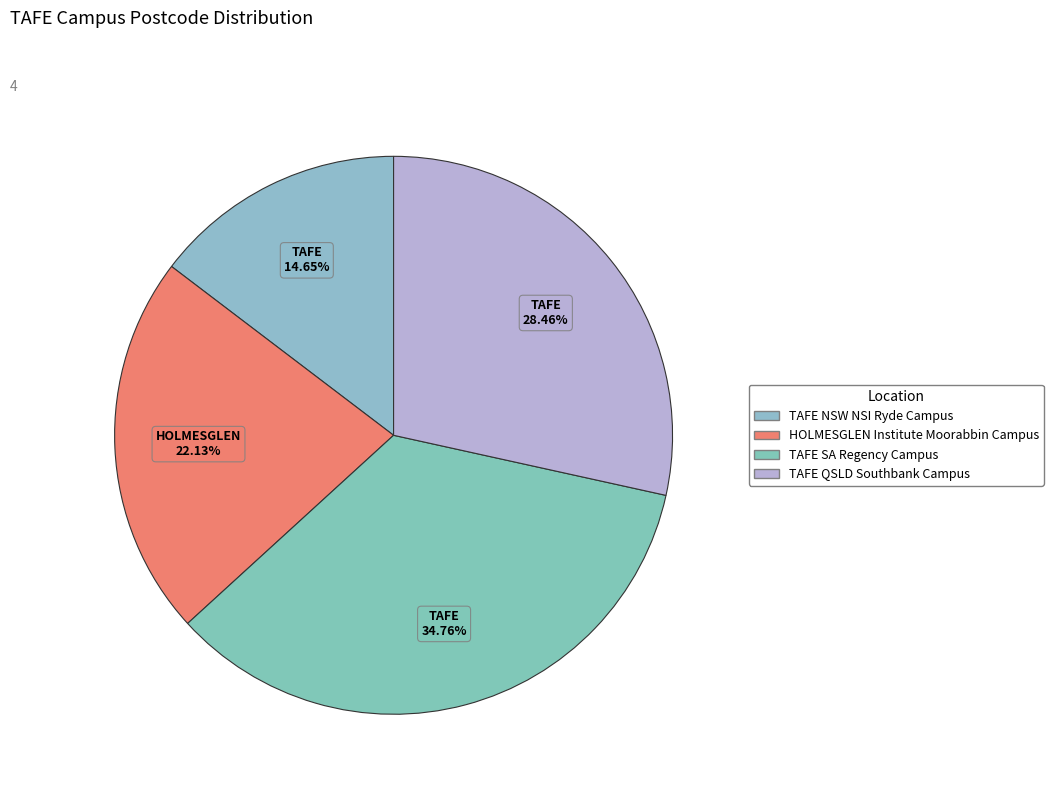

Is the sum of TAFE NSW NSI Ryde Campus and TAFE QSLD Southbank Campus greater than half?

No